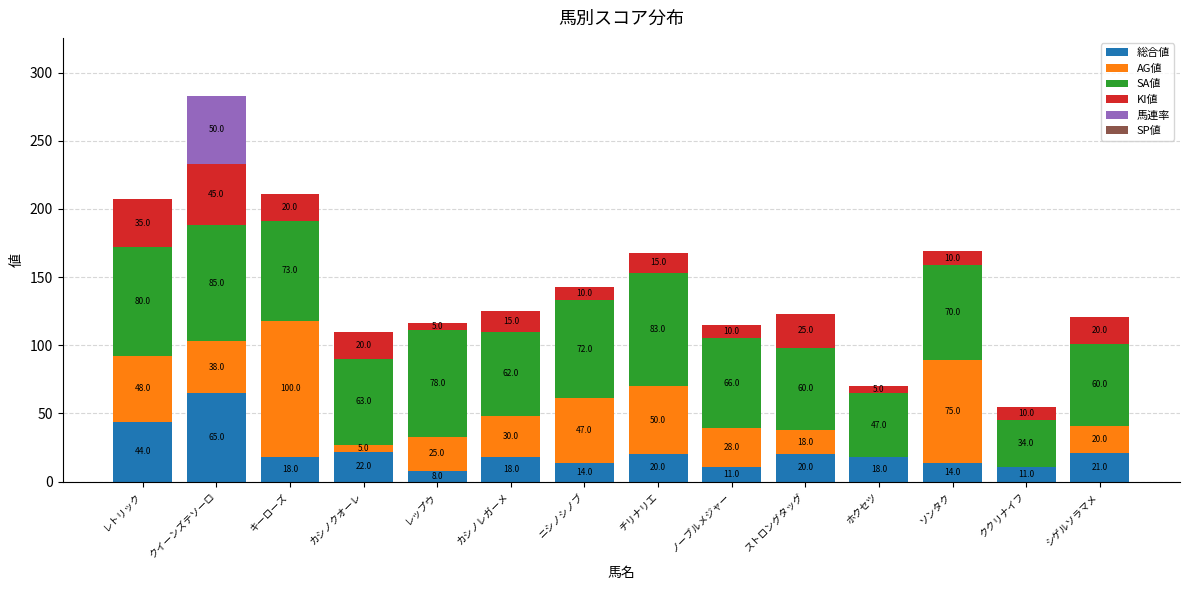

The 総合値 series shows 65 at クイーンズテソーロ. True or false?

True